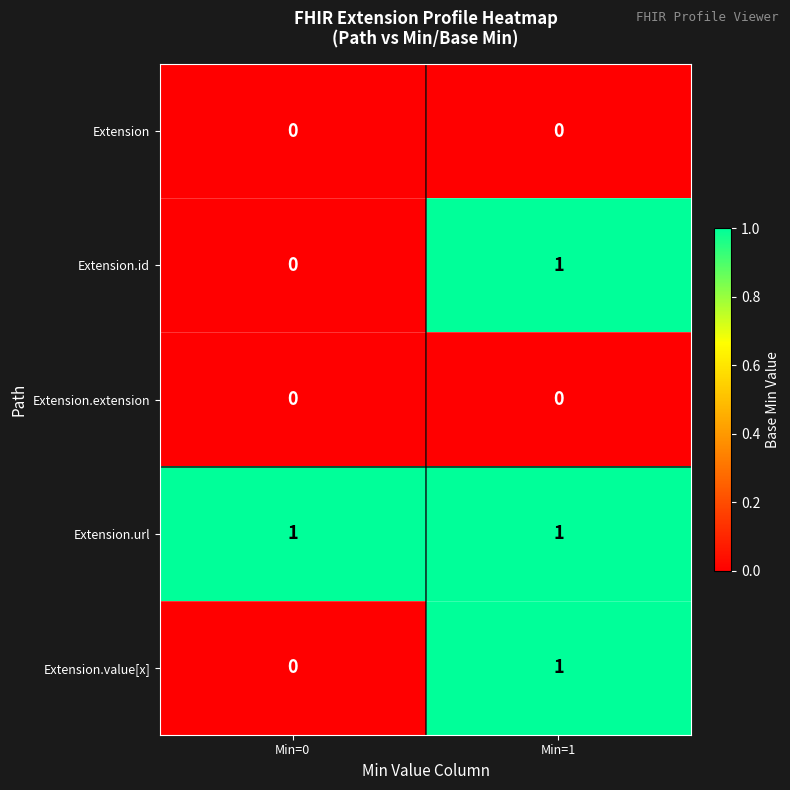

Is it true that Extension.url equals 1 at Min=0?

True